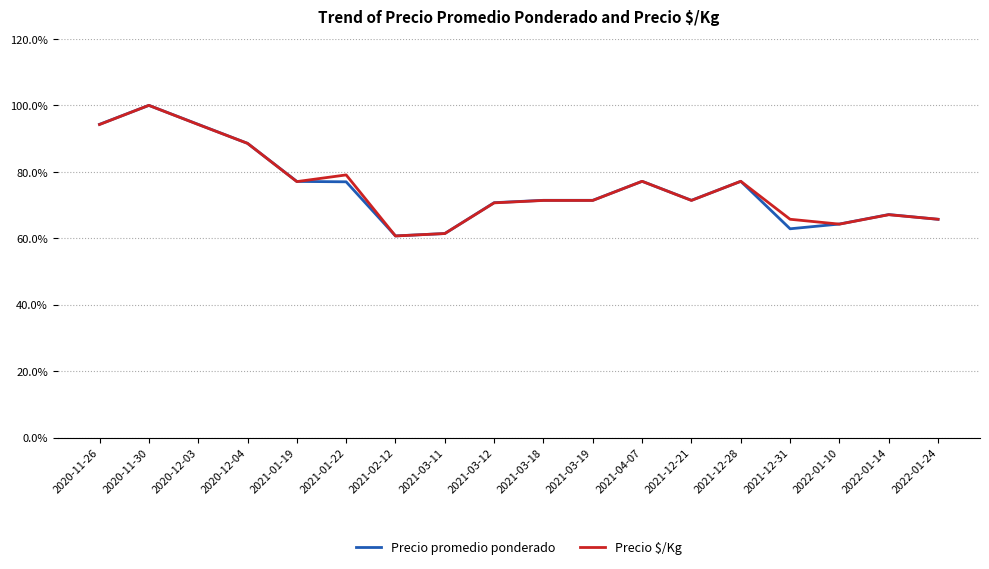

What is the total value across all series at 2021-04-07?

154.3